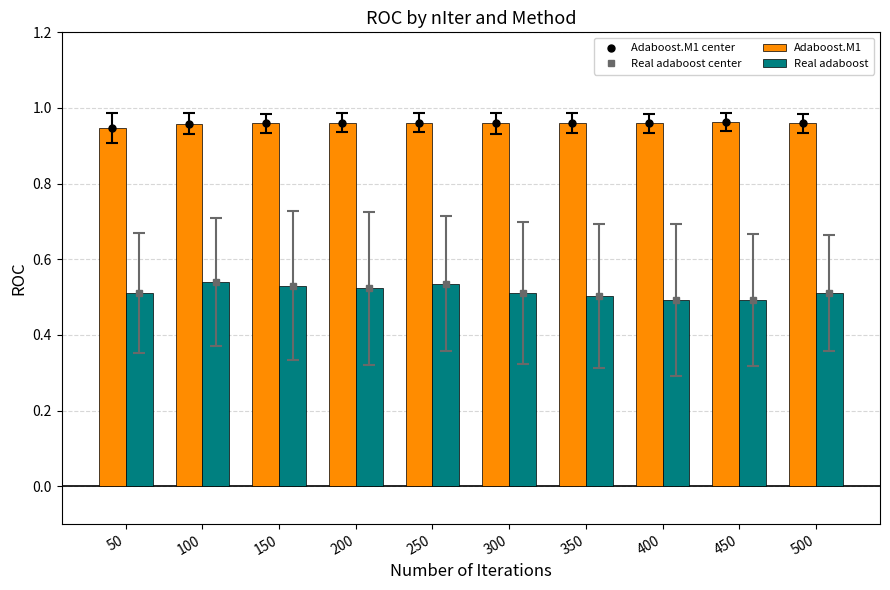

What are all the series names shown in the legend?

Adaboost.M1 center, Real adaboost center, Adaboost.M1, Real adaboost